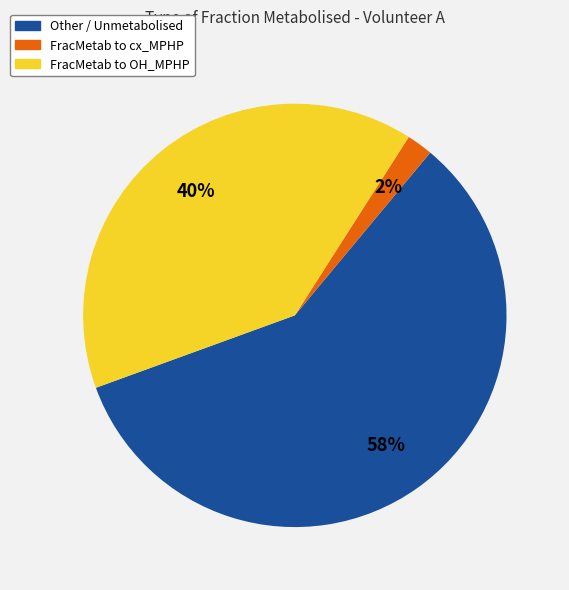

What percentage is the FracMetab to cx_MPHP slice, to the nearest percent?

2%